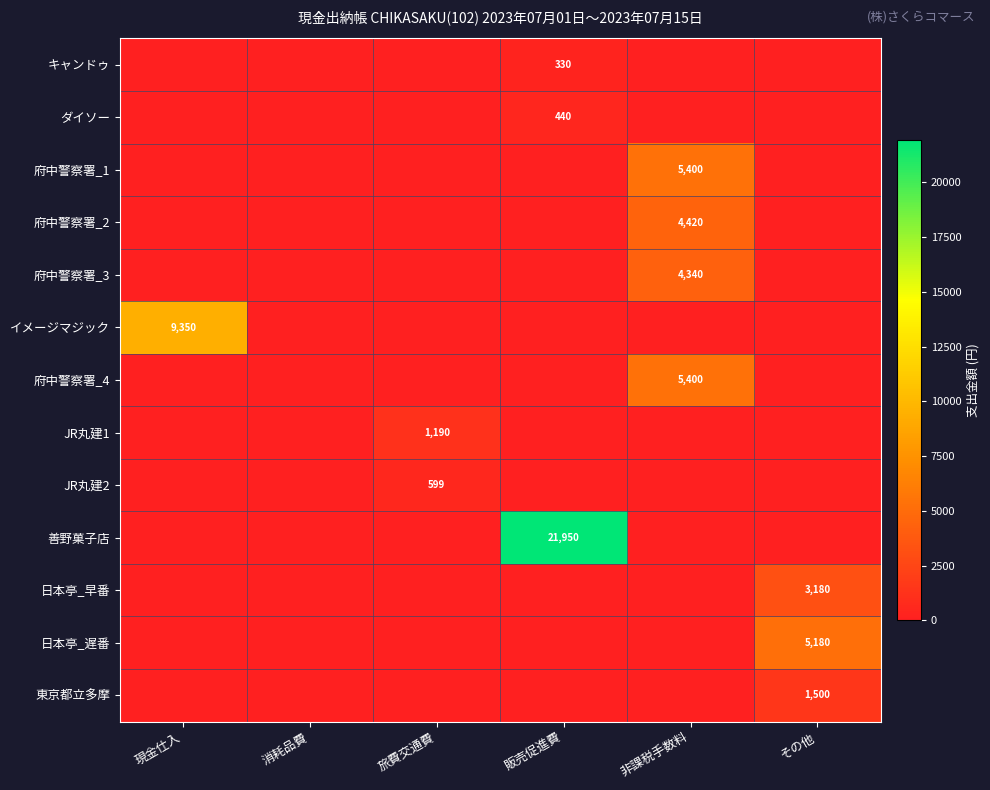

True or false: 府中警察署_1 has a value of 2739 at 非課税手数料.

False